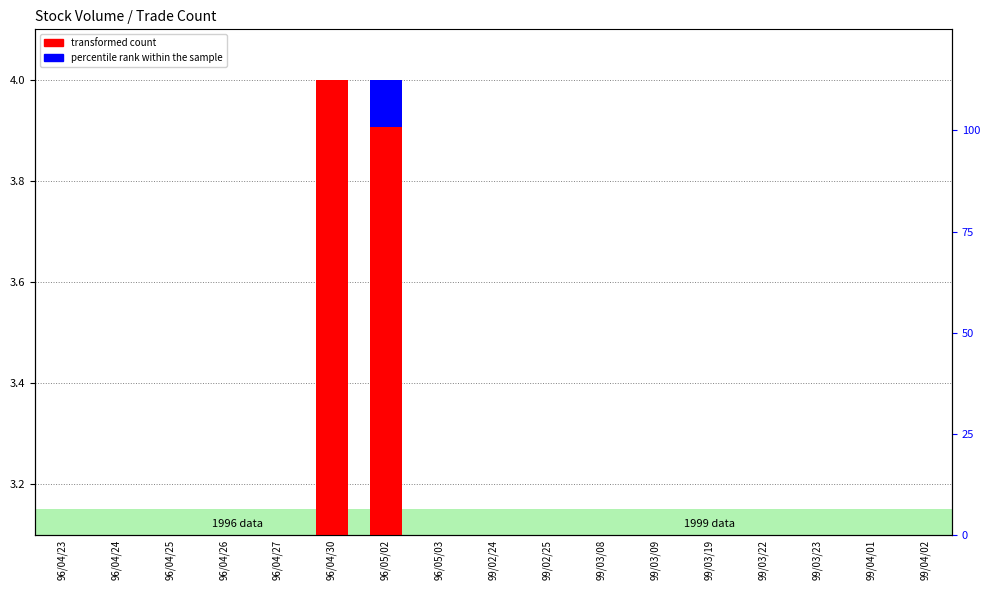

Which series has the largest total across all categories?

transformed count